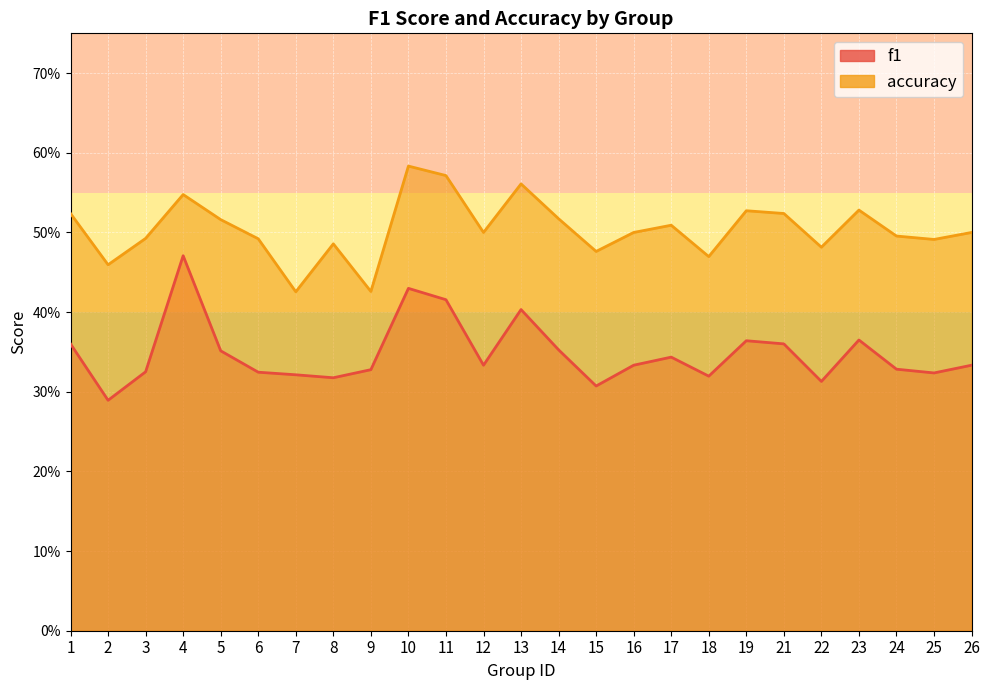

What is the sum of all f1 values?

8.7